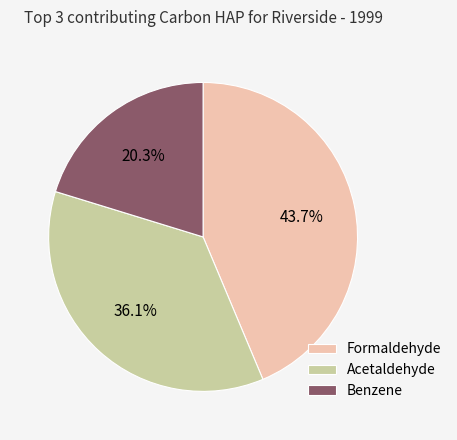

How many slices are in this pie chart?

3